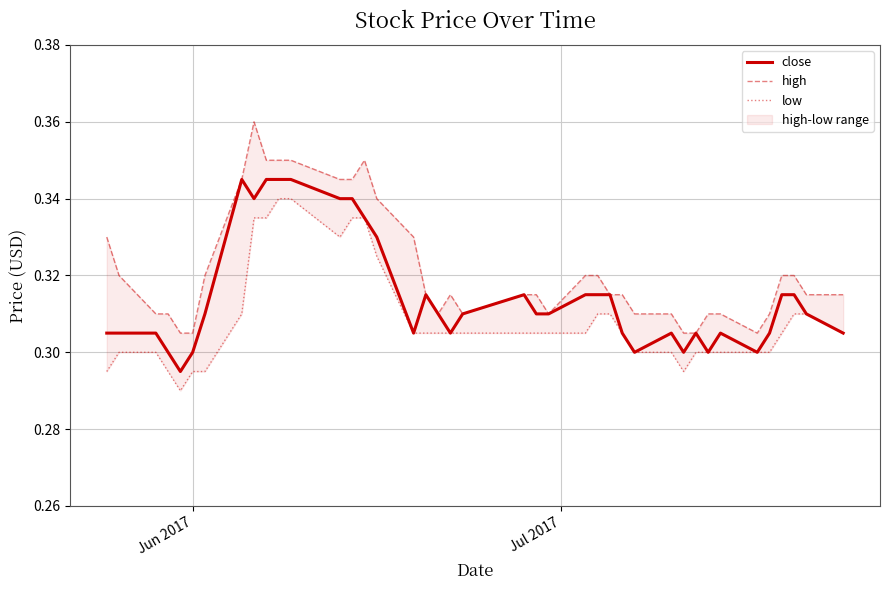

List the series in order of their overall mean, lowest first.

low, close, high